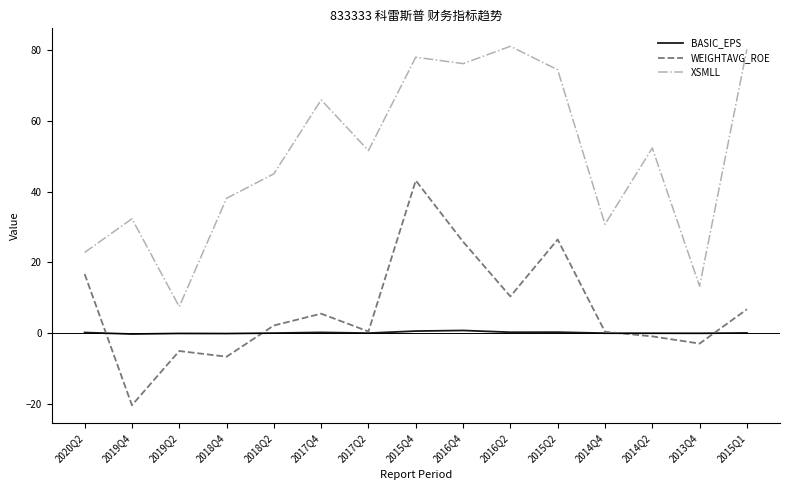

Is the value of BASIC_EPS at 2014Q4 greater than the value of XSMLL at 2014Q4?

No